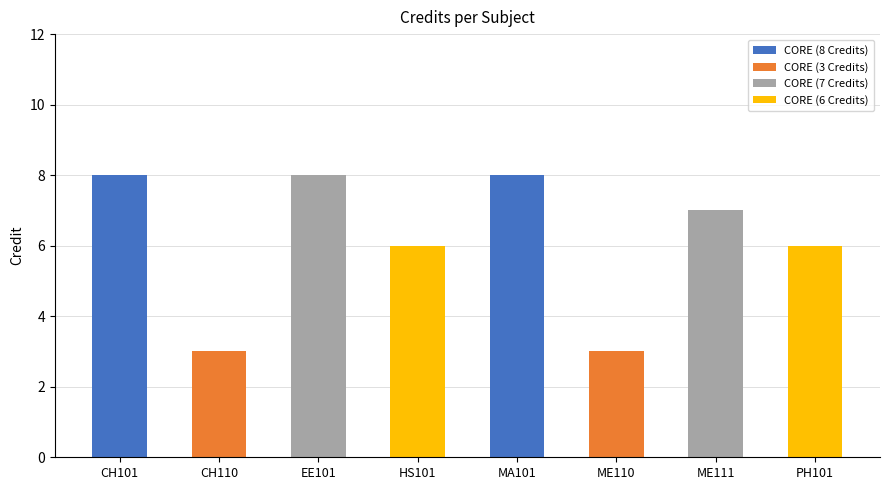

True or false: the data shows 12 at EE101.

False